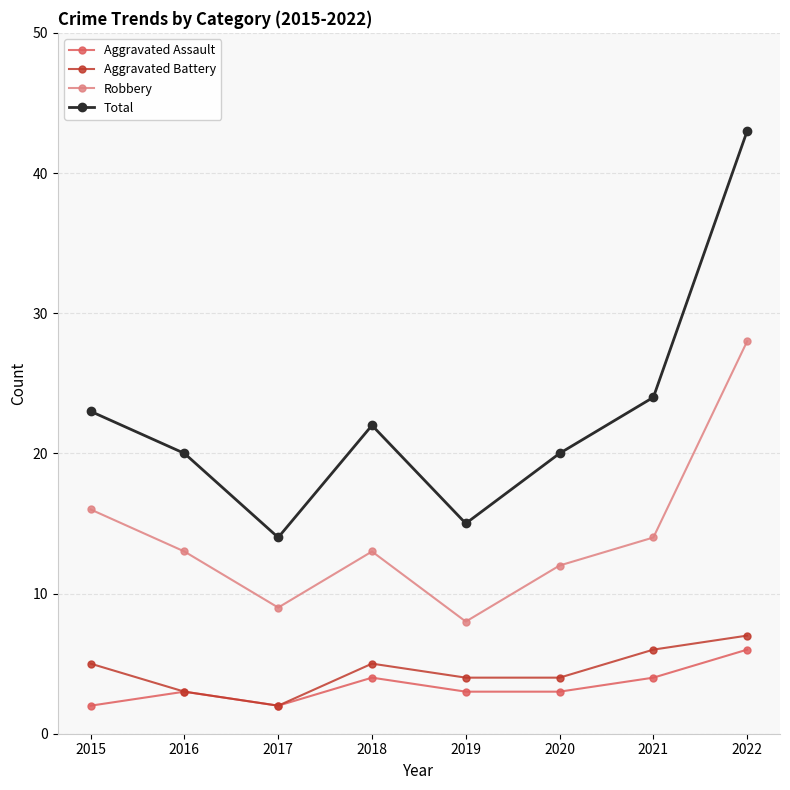

Where is the first local minimum for Robbery?

2017